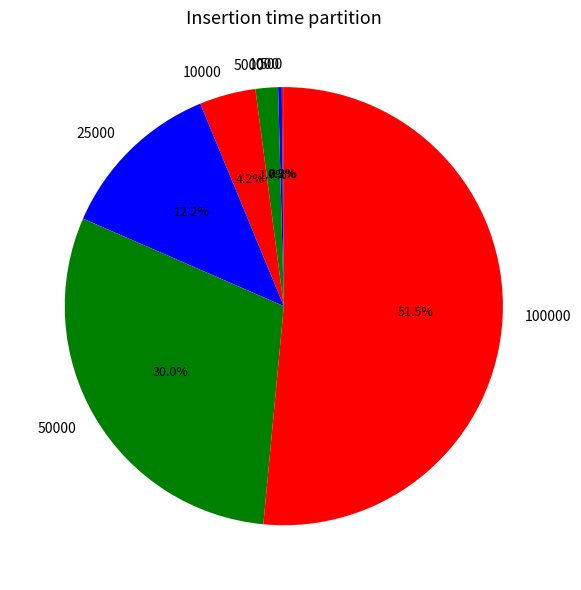

Is there a majority slice in this chart?

Yes